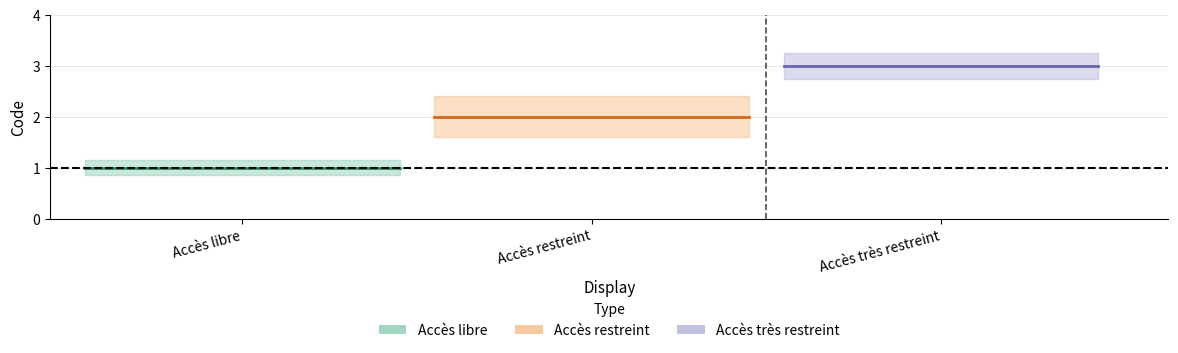

What is the sum of all values?

6